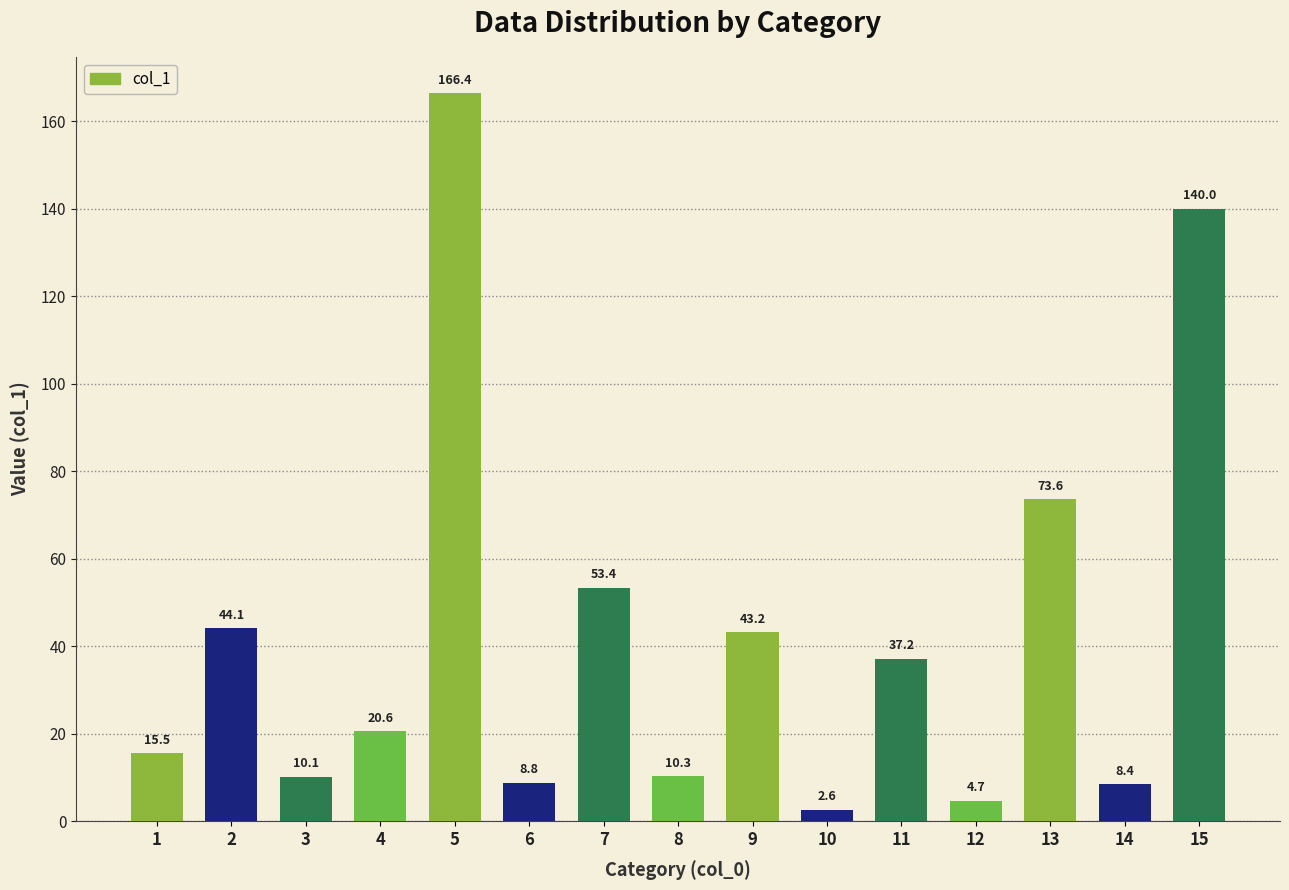

Rank the categories by value from highest to lowest.

5, 15, 13, 7, 2, 9, 11, 4, 1, 8, 3, 6, 14, 12, 10